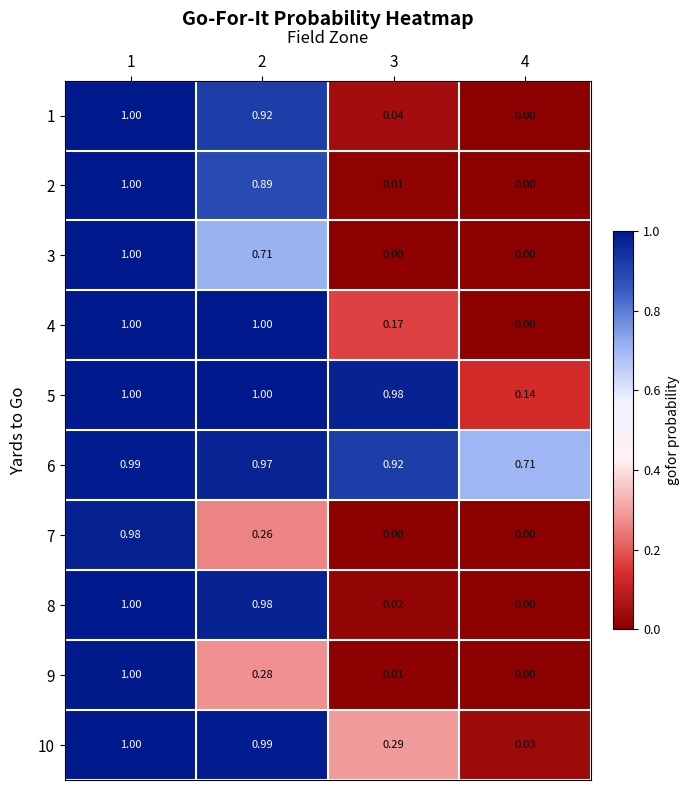

Which series has the largest total across all categories?

6